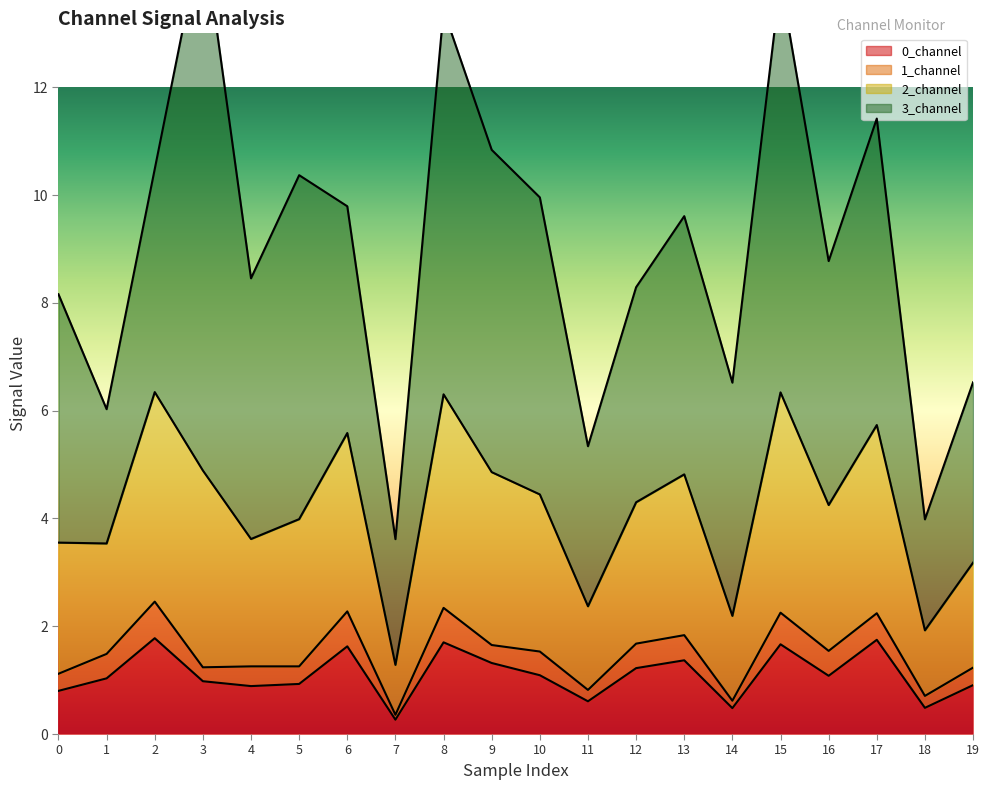

At which category does 2_channel reach its first local valley?

1